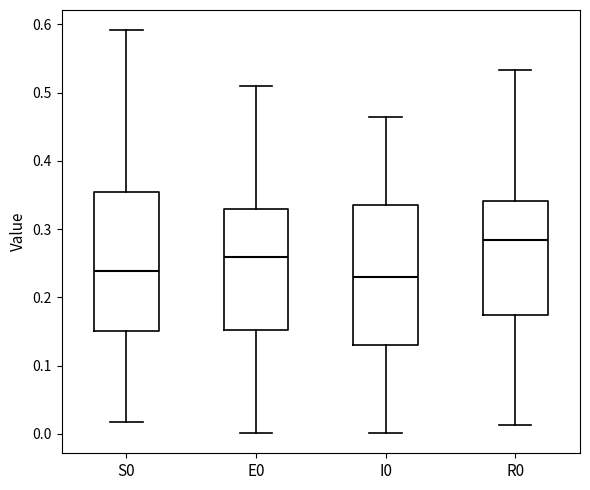

Which box has the highest median line?

R0